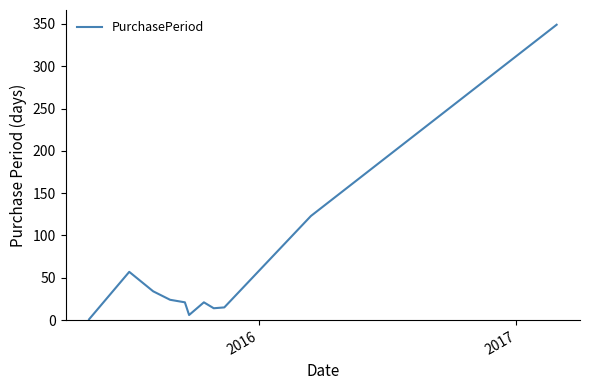

What is the average value?

60